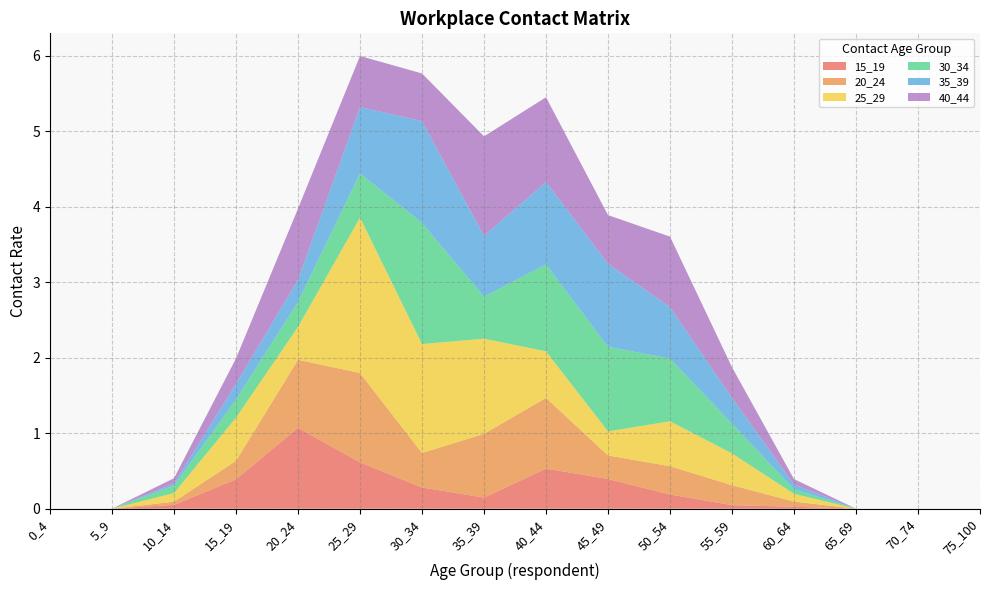

Reading left to right, what are all the values shown in this chart?

15_19: 0_4=0.0	5_9=0.0	10_14=0.1	15_19=0.4	20_24=1.1	25_29=0.6	30_34=0.3	35_39=0.1	40_44=0.5	45_49=0.4	50_54=0.2	55_59=0.0	60_64=0.0	65_69=0.0	70_74=0.0	75_100=0.0
20_24: 0_4=0.0	5_9=0.0	10_14=0.0	15_19=0.2	20_24=0.9	25_29=1.2	30_34=0.5	35_39=0.8	40_44=0.9	45_49=0.3	50_54=0.4	55_59=0.3	60_64=0.1	65_69=0.0	70_74=0.0	75_100=0.0
25_29: 0_4=0.0	5_9=0.0	10_14=0.1	15_19=0.6	20_24=0.4	25_29=2.1	30_34=1.4	35_39=1.3	40_44=0.6	45_49=0.3	50_54=0.6	55_59=0.4	60_64=0.1	65_69=0.0	70_74=0.0	75_100=0.0
30_34: 0_4=0.0	5_9=0.0	10_14=0.1	15_19=0.2	20_24=0.3	25_29=0.6	30_34=1.6	35_39=0.6	40_44=1.2	45_49=1.1	50_54=0.8	55_59=0.4	60_64=0.1	65_69=0.0	70_74=0.0	75_100=0.0
35_39: 0_4=0.0	5_9=0.0	10_14=0.0	15_19=0.2	20_24=0.3	25_29=0.9	30_34=1.3	35_39=0.8	40_44=1.1	45_49=1.1	50_54=0.7	55_59=0.3	60_64=0.1	65_69=0.0	70_74=0.0	75_100=0.0
40_44: 0_4=0.0	5_9=0.0	10_14=0.1	15_19=0.3	20_24=0.9	25_29=0.7	30_34=0.6	35_39=1.3	40_44=1.1	45_49=0.6	50_54=0.9	55_59=0.4	60_64=0.1	65_69=0.0	70_74=0.0	75_100=0.0